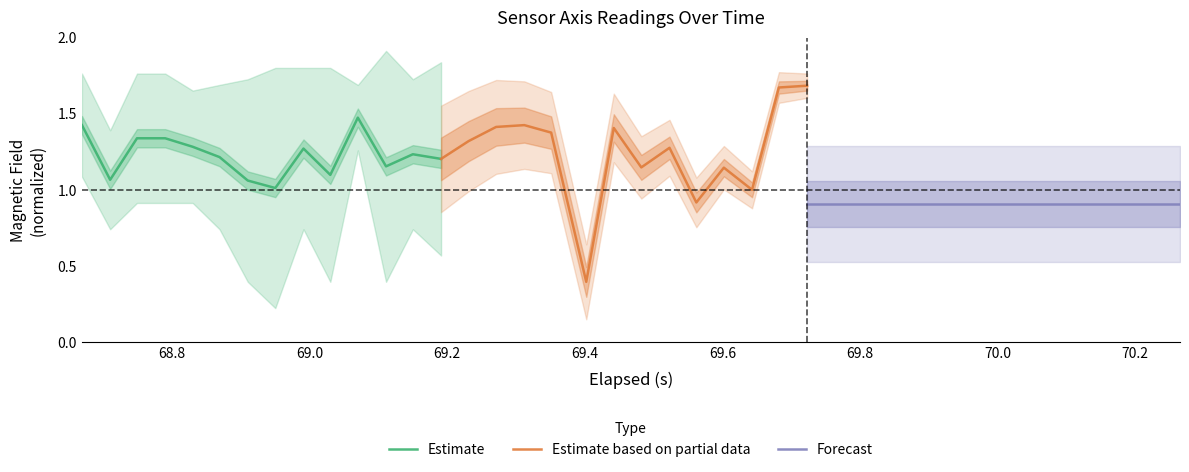

Does the chart have visible grid lines?

No